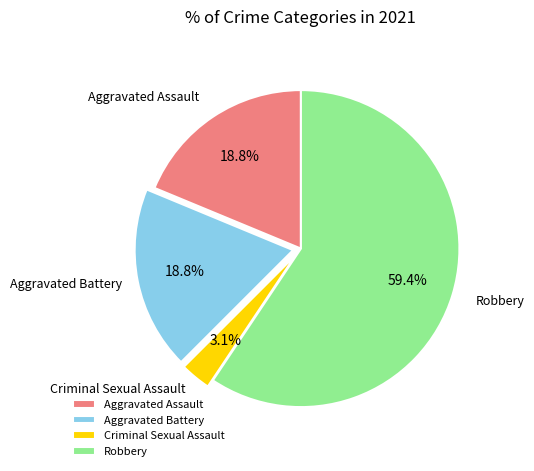

To the nearest percent, what is the difference between the Robbery and Aggravated Assault slice percentages?

41%